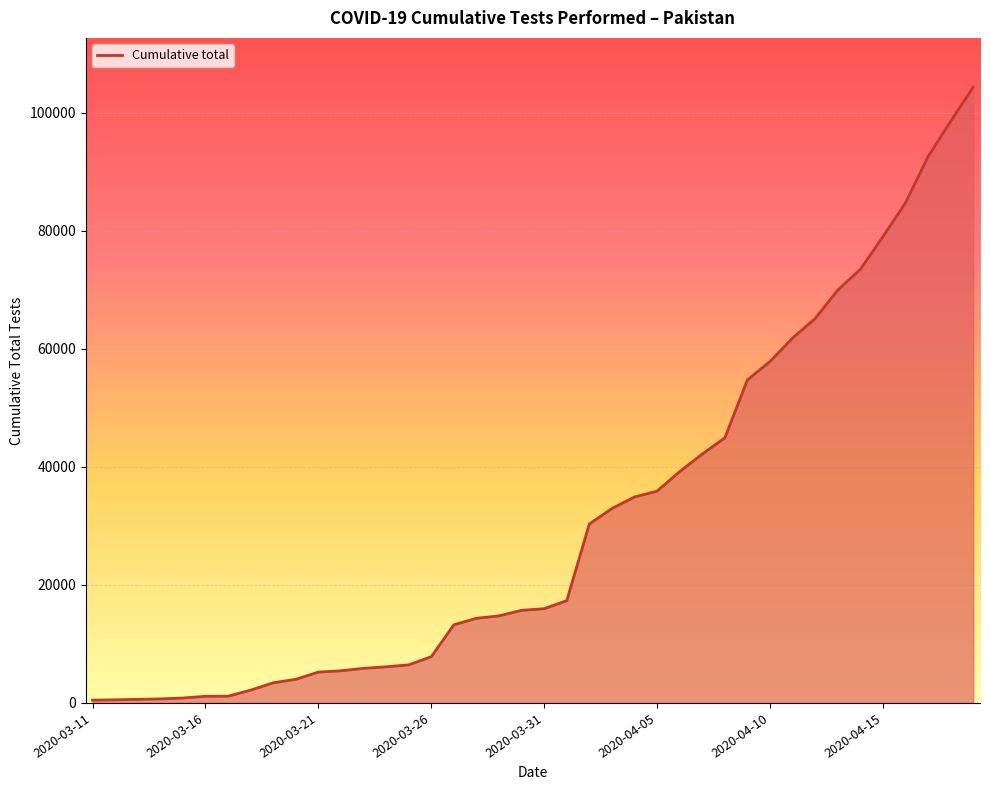

What is the greatest value displayed?

104302